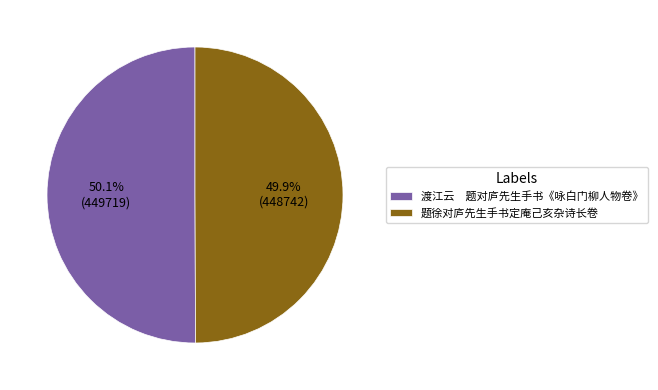

How many segments does this pie chart have?

2